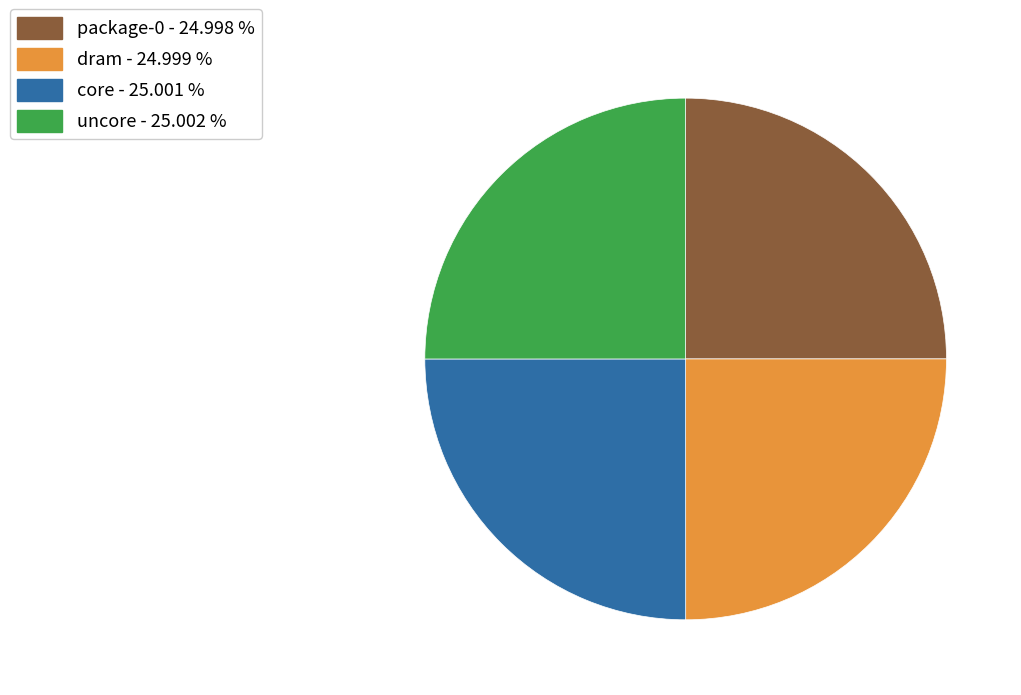

The dram slice represents 31% of the pie. True or false?

False